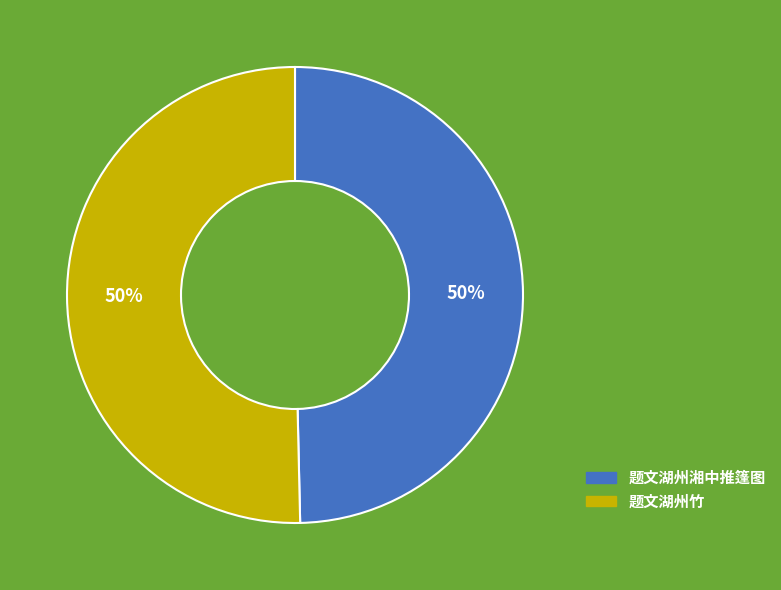

Approximately how many times larger is the value at 题文湖州湘中推篷图 compared to 题文湖州竹?

1.0